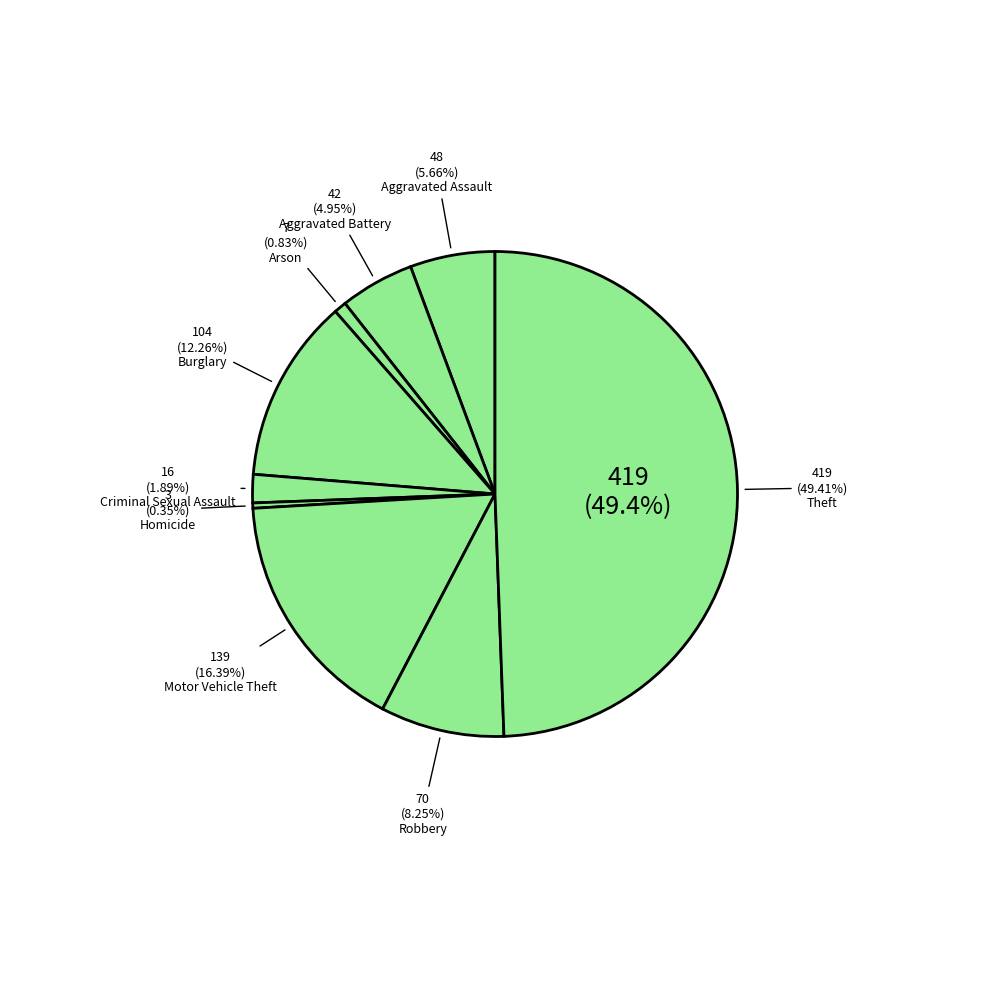

What percentage do Theft and Criminal Sexual Assault together represent?

51.3%